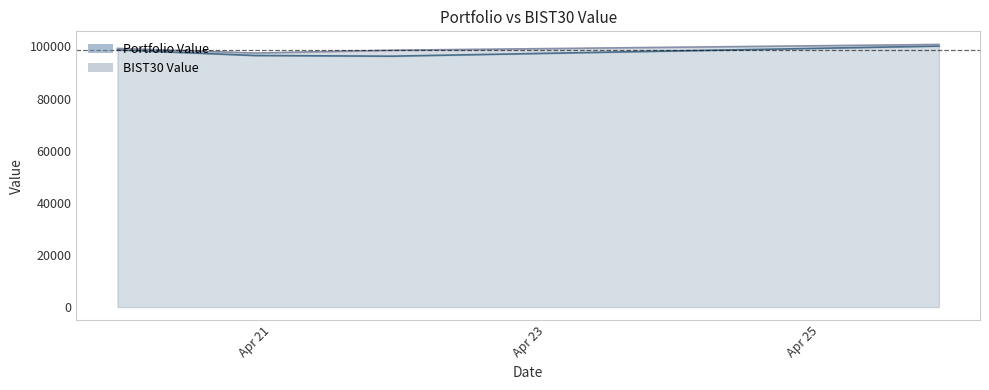

How many values in the BIST30 Value series exceed 99211?

2